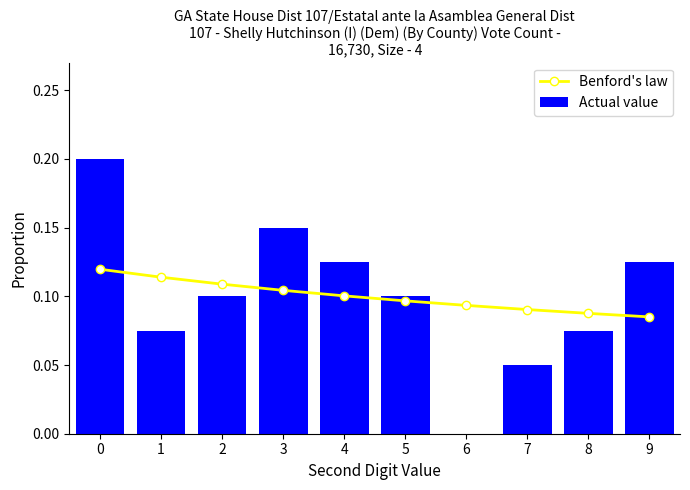

Rank the series by their average value, from lowest to highest.

Benford's law, Actual value